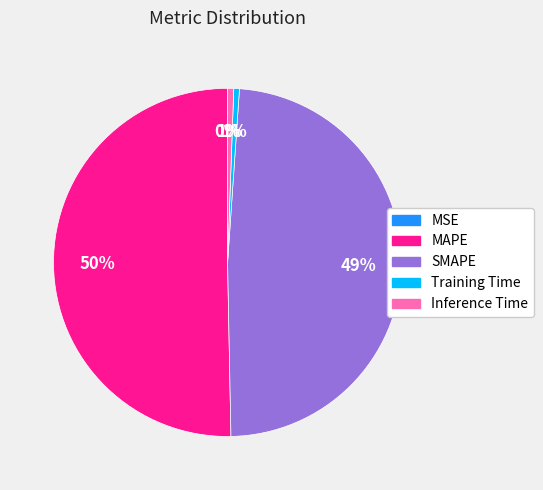

True or false: Inference Time accounts for 11% of the total.

False